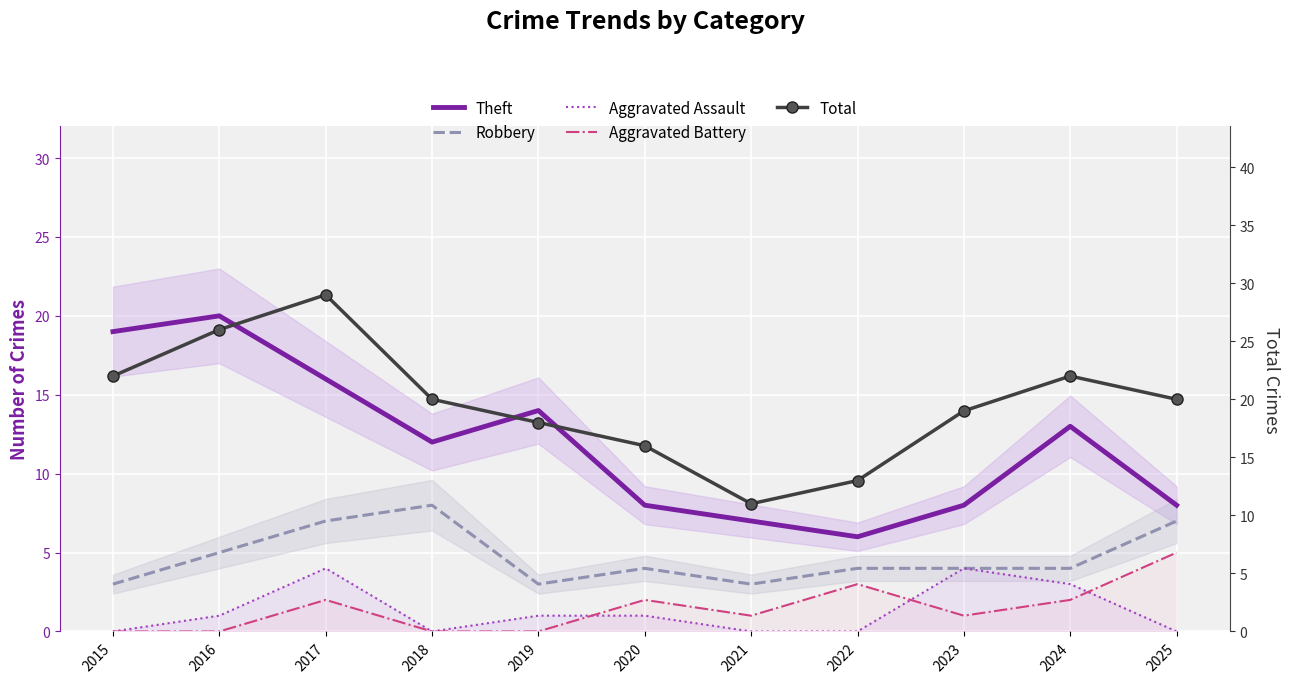

What is the greatest value displayed?

29